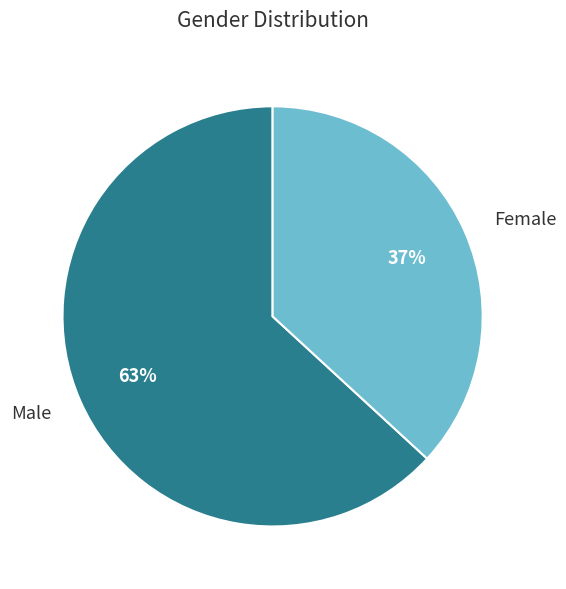

Between Male and Female, which is larger?

Male